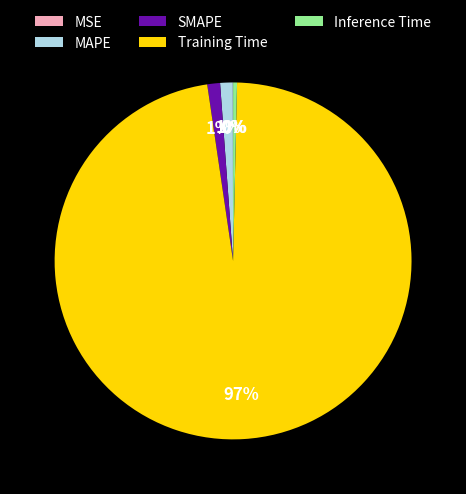

The SMAPE slice represents 11% of the pie. True or false?

False